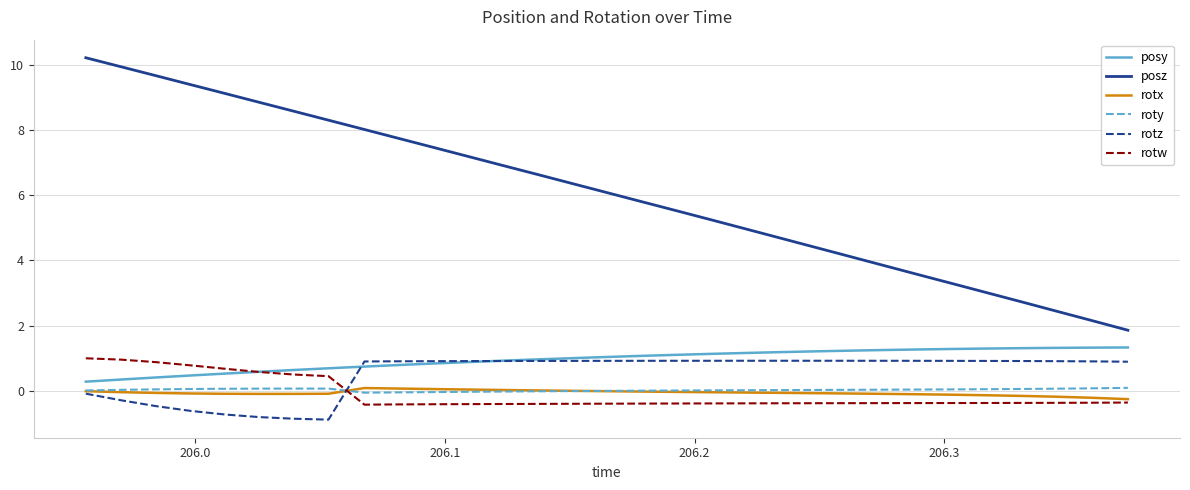

What is the average value of the rotz series?

0.5